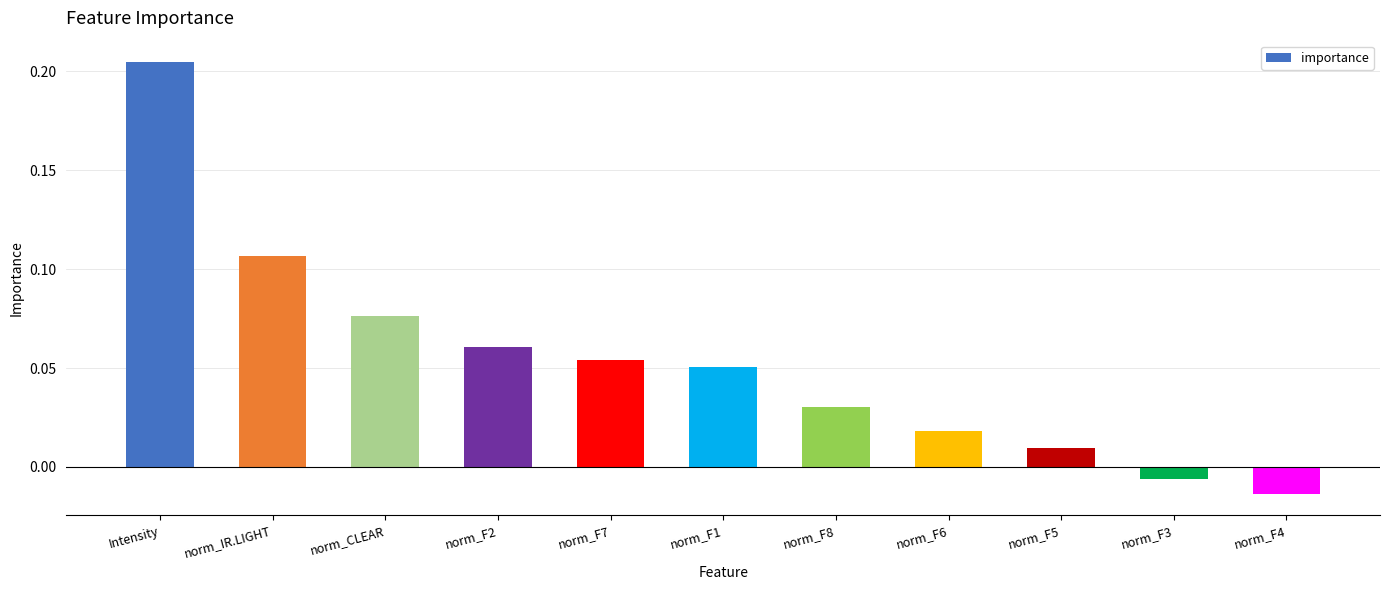

What is the label of the 6th bar from the left?

norm_F1